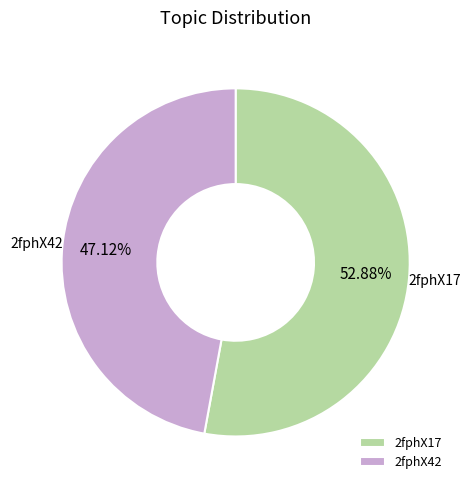

What percentage is the 2fphX17 slice, to the nearest percent?

53%